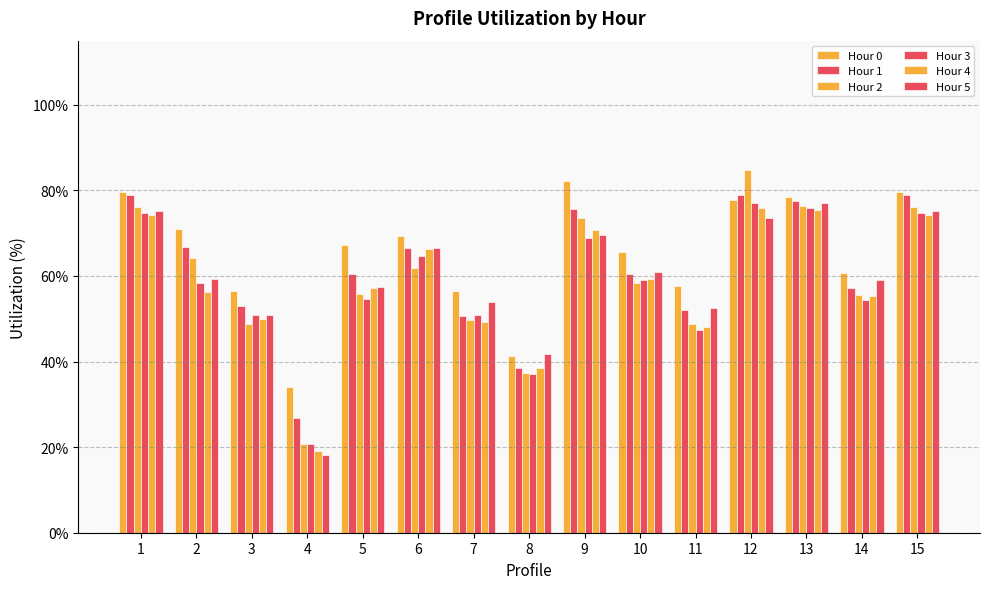

At how many categories does at least one series exceed 33?

15